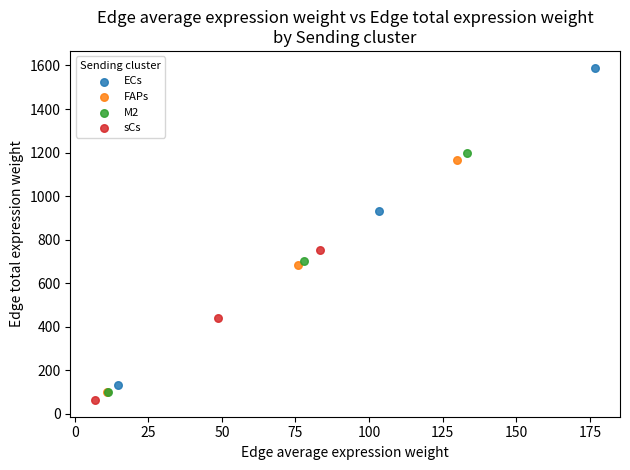

Which series reaches the minimum Y coordinate?

sCs